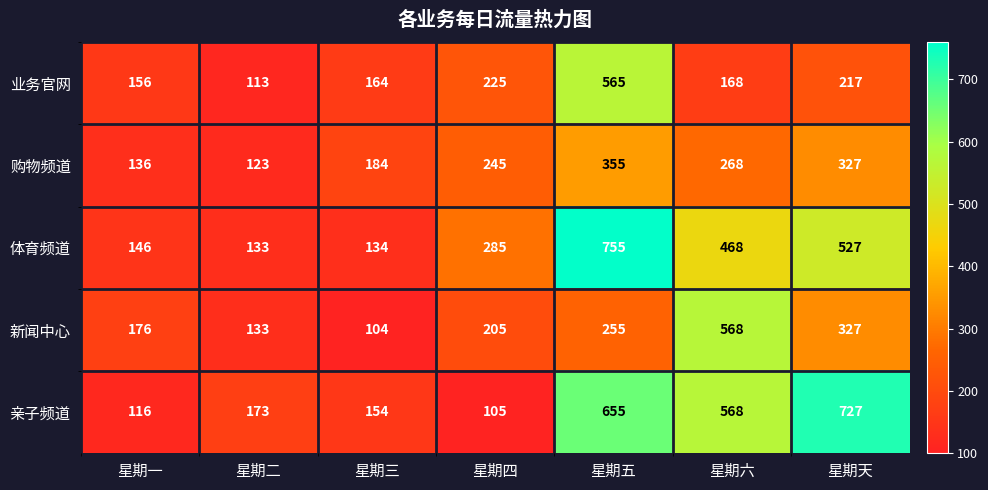

At which category does the chart reach its minimum across all series?

星期三